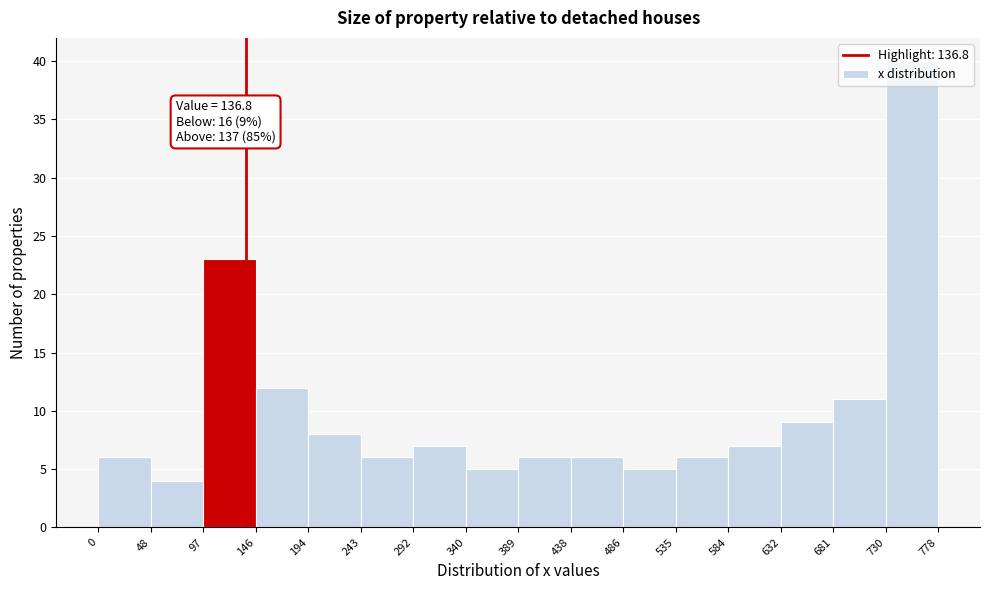

Which range on the x-axis has the tallest bar?

730 to 778